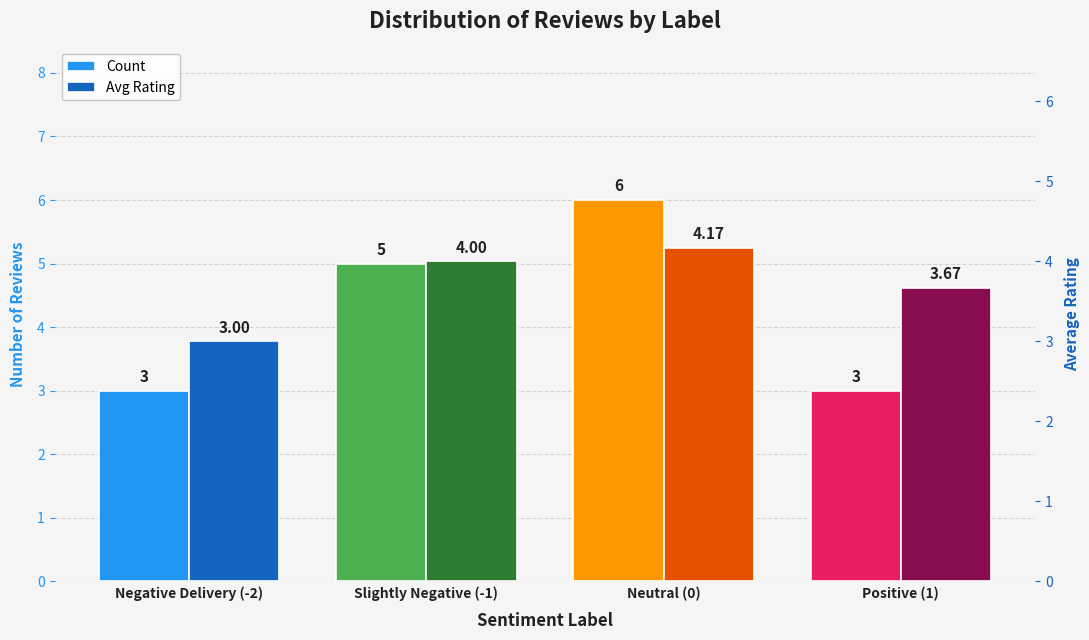

At which category does the chart reach its minimum across all series?

Negative Delivery (-2)